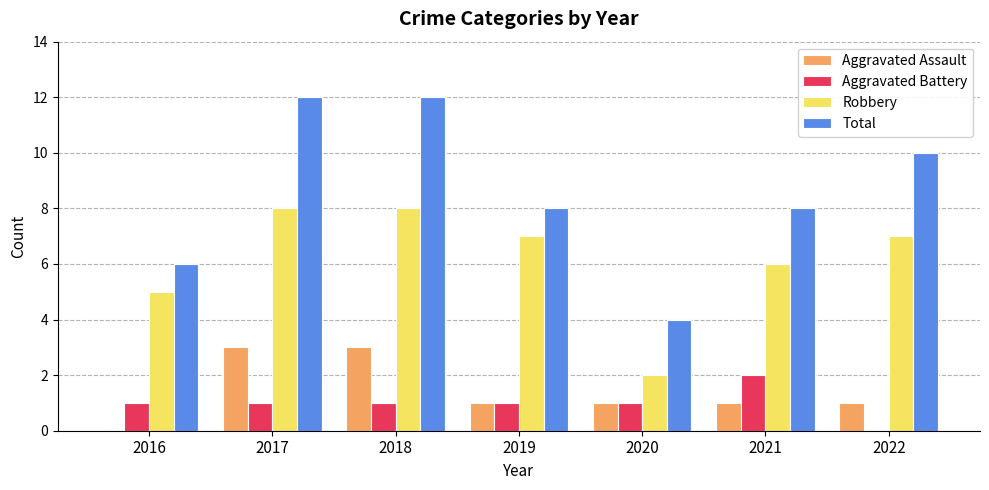

What is the maximum value shown in the chart?

12